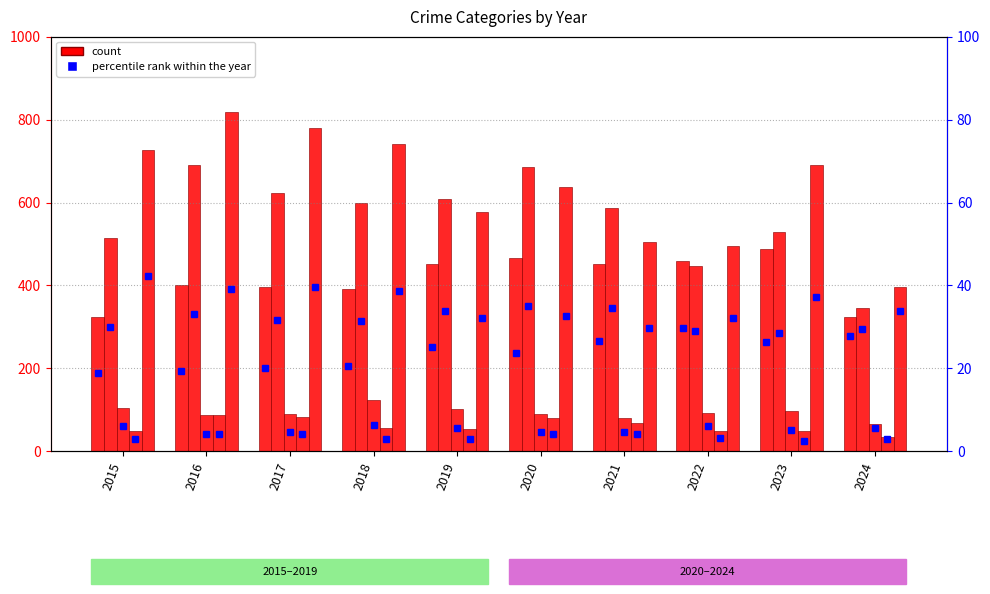

How many data points does each series have?

10